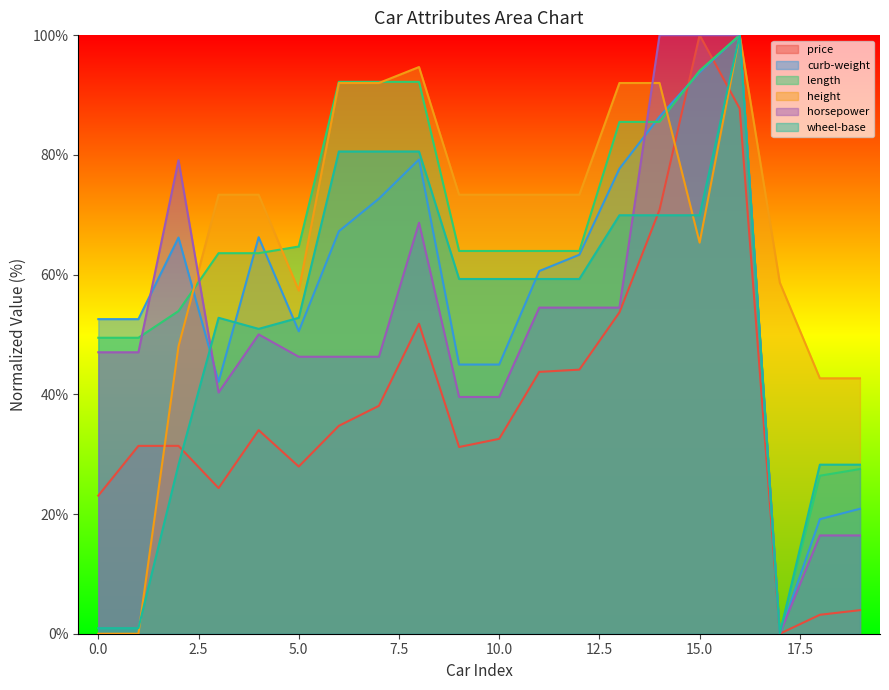

How many times do height and length cross each other?

4